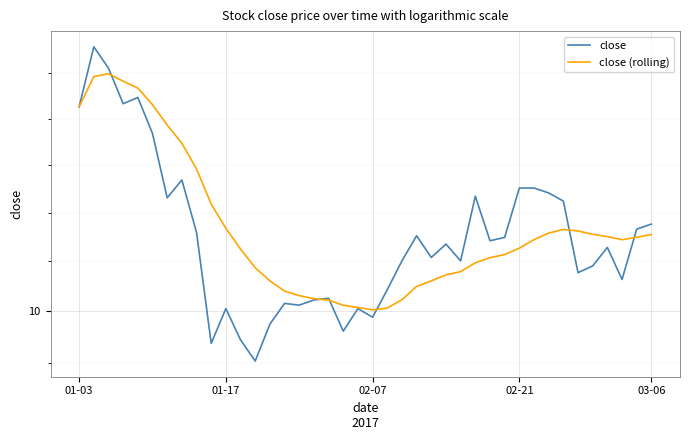

After their last crossing, which series has the higher values: close or close (rolling)?

close